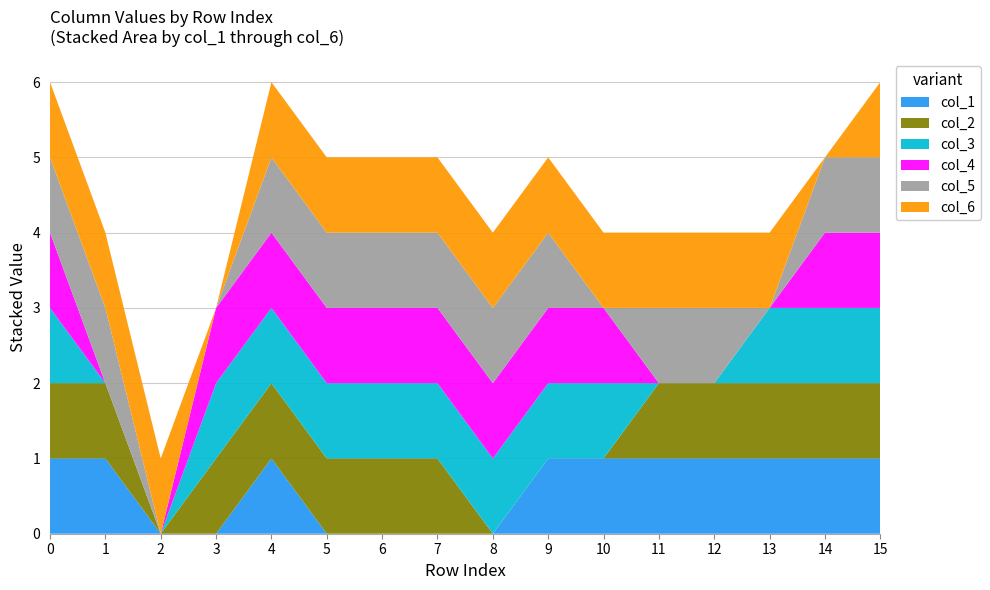

Reading right to left, list all the values displayed in this chart.

col_1: 15=1	14=1	13=1	12=1	11=1	10=1	9=1	8=0	7=0	6=0	5=0	4=1	3=0	2=0	1=1	0=1
col_2: 15=1	14=1	13=1	12=1	11=1	10=0	9=0	8=0	7=1	6=1	5=1	4=1	3=1	2=0	1=1	0=1
col_3: 15=1	14=1	13=1	12=0	11=0	10=1	9=1	8=1	7=1	6=1	5=1	4=1	3=1	2=0	1=0	0=1
col_4: 15=1	14=1	13=0	12=0	11=0	10=1	9=1	8=1	7=1	6=1	5=1	4=1	3=1	2=0	1=0	0=1
col_5: 15=1	14=1	13=0	12=1	11=1	10=0	9=1	8=1	7=1	6=1	5=1	4=1	3=0	2=0	1=1	0=1
col_6: 15=1	14=0	13=1	12=1	11=1	10=1	9=1	8=1	7=1	6=1	5=1	4=1	3=0	2=1	1=1	0=1